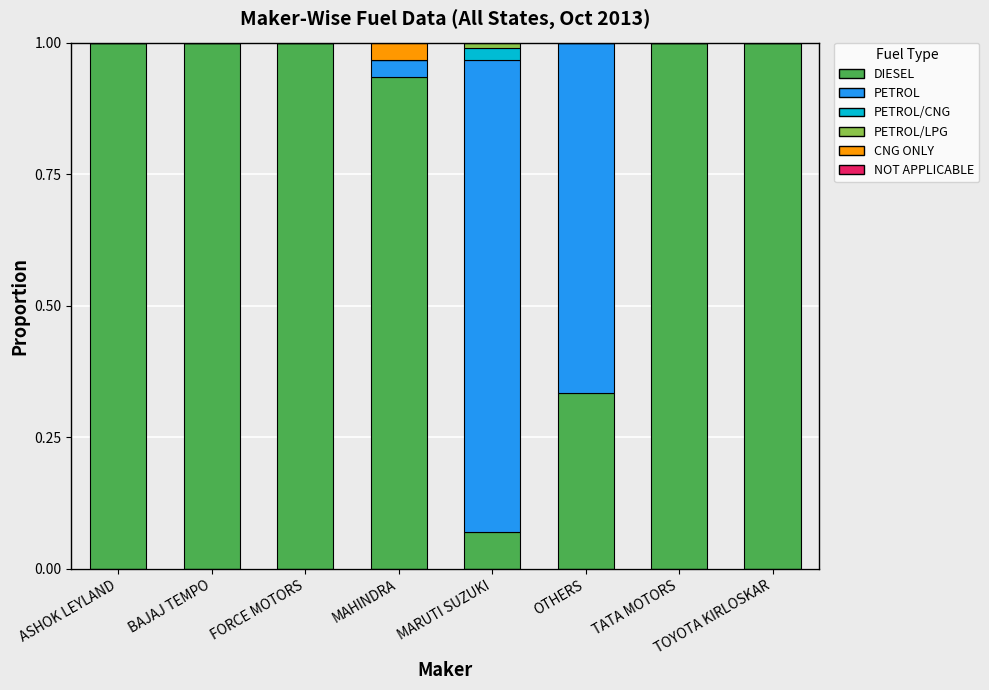

What is the total value across all series at OTHERS?

1.0